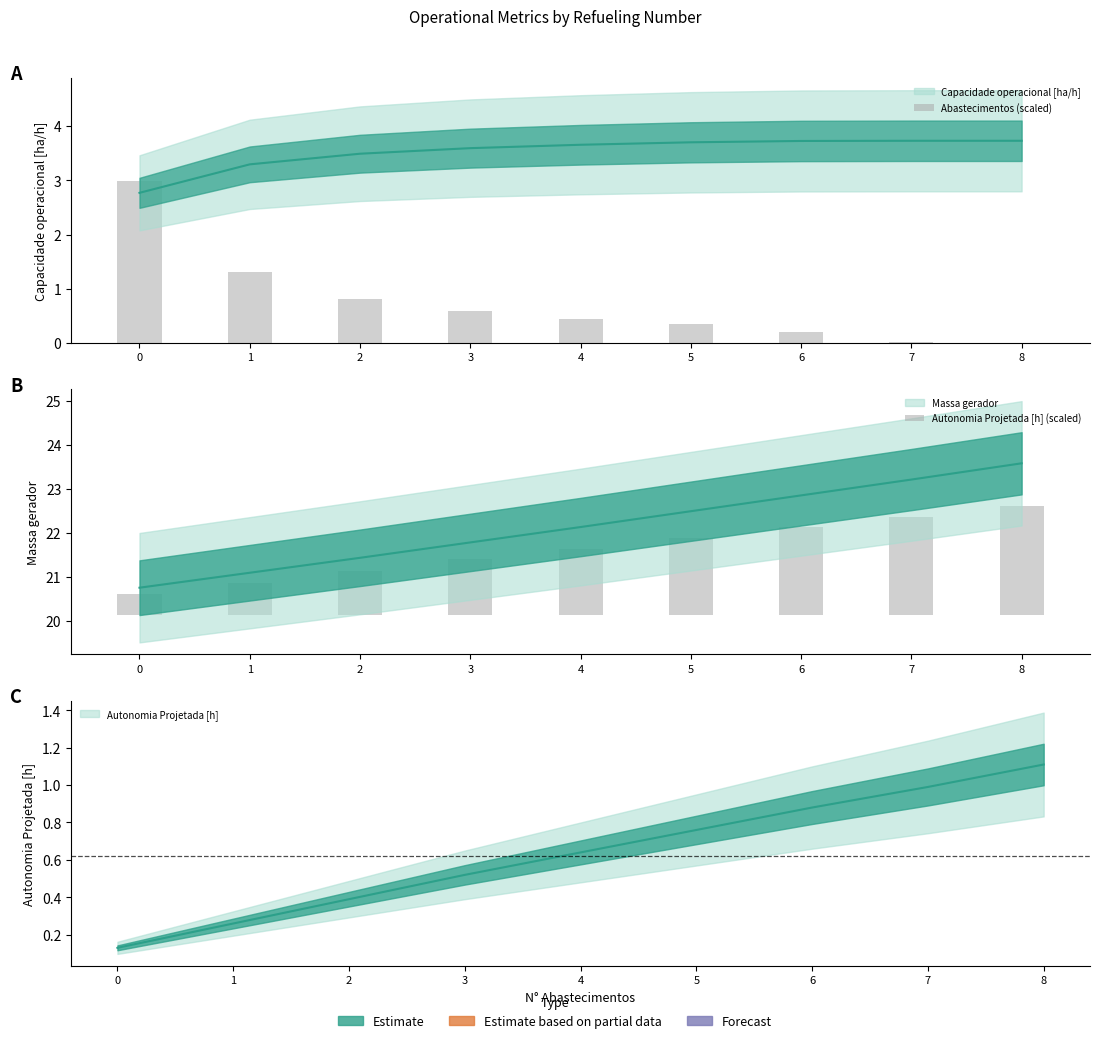

List the labels in order of Autonomia Projetada [h] (scaled) value, smallest first.

0, 1, 2, 3, 4, 5, 6, 7, 8